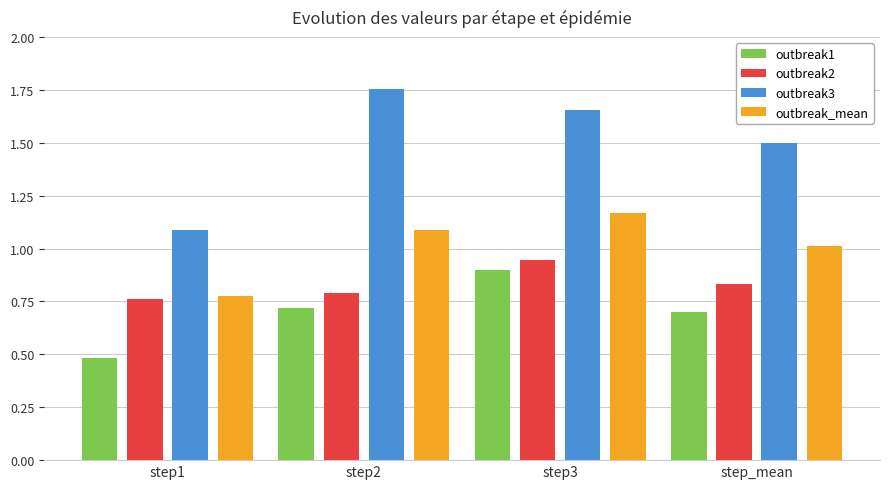

Where is outbreak2 nearest to the value 0?

step1